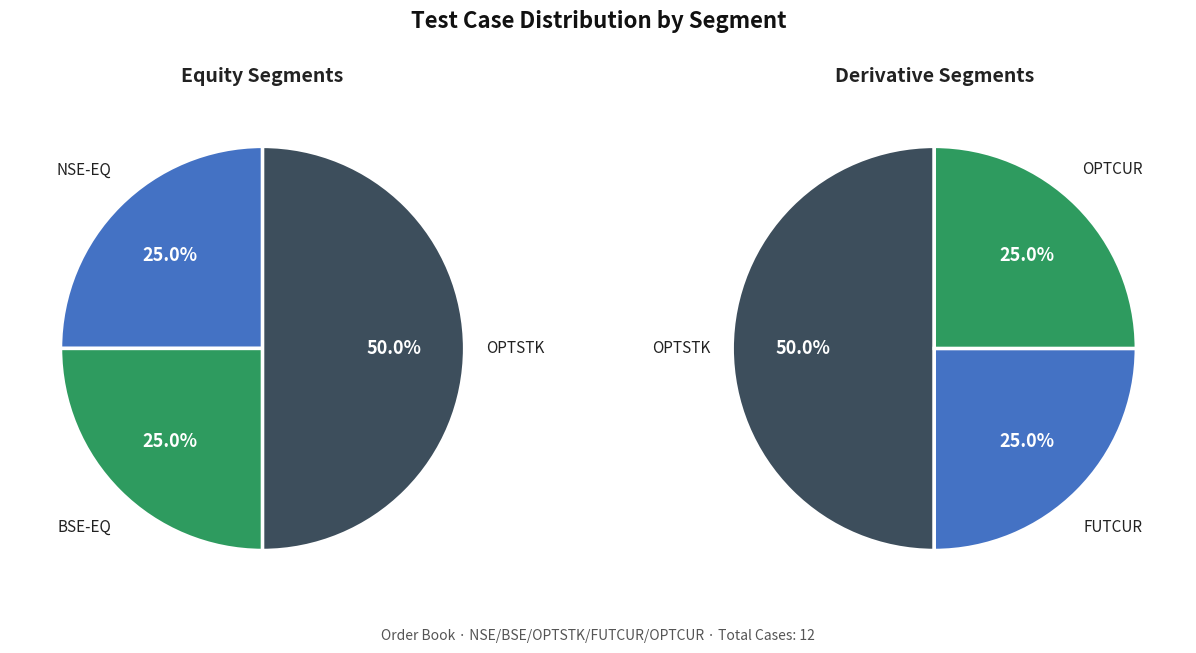

The NSE-EQ slice represents 2% of the pie. True or false?

False